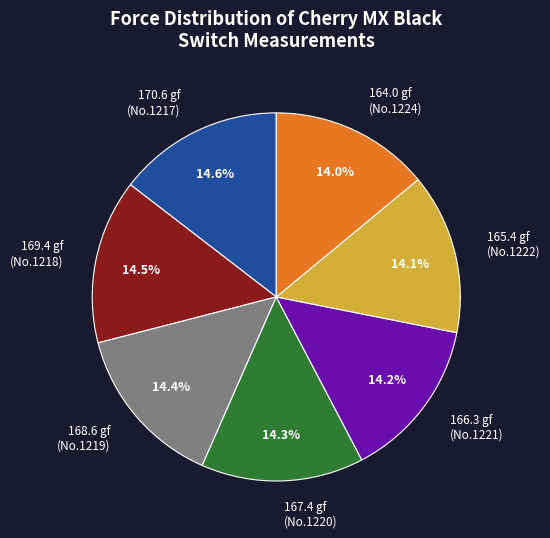

Does 168.6 gf (No.1219) account for over 50% of the chart?

No